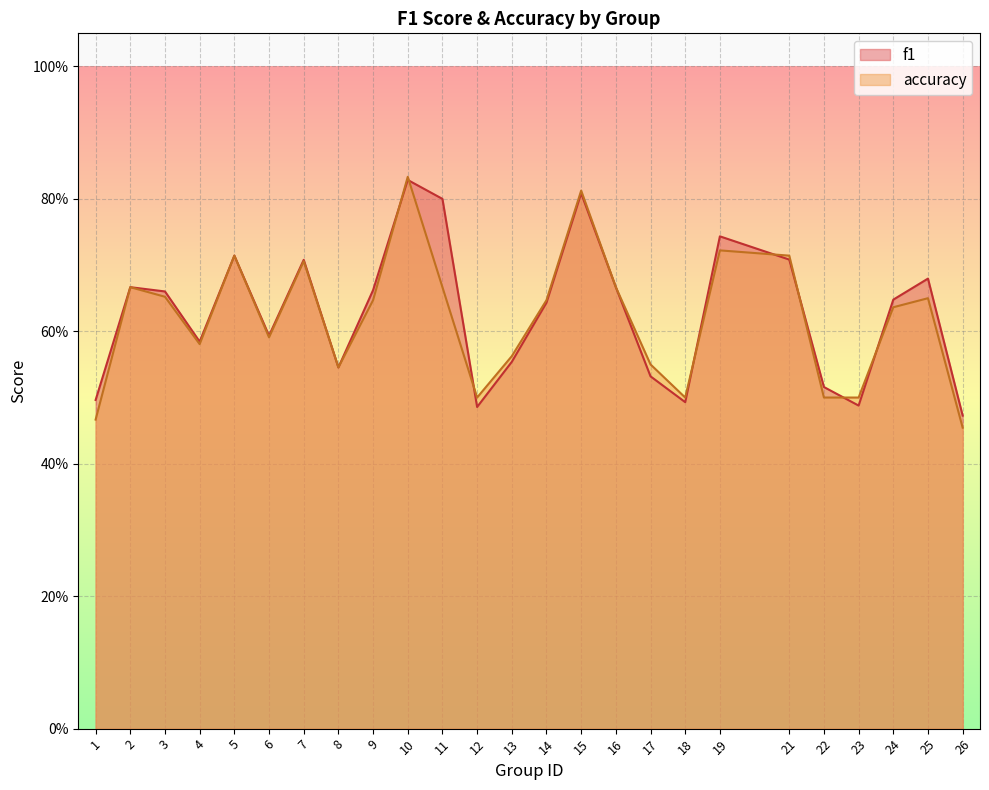

The value of f1 at 6 is 0.6. True or false?

True